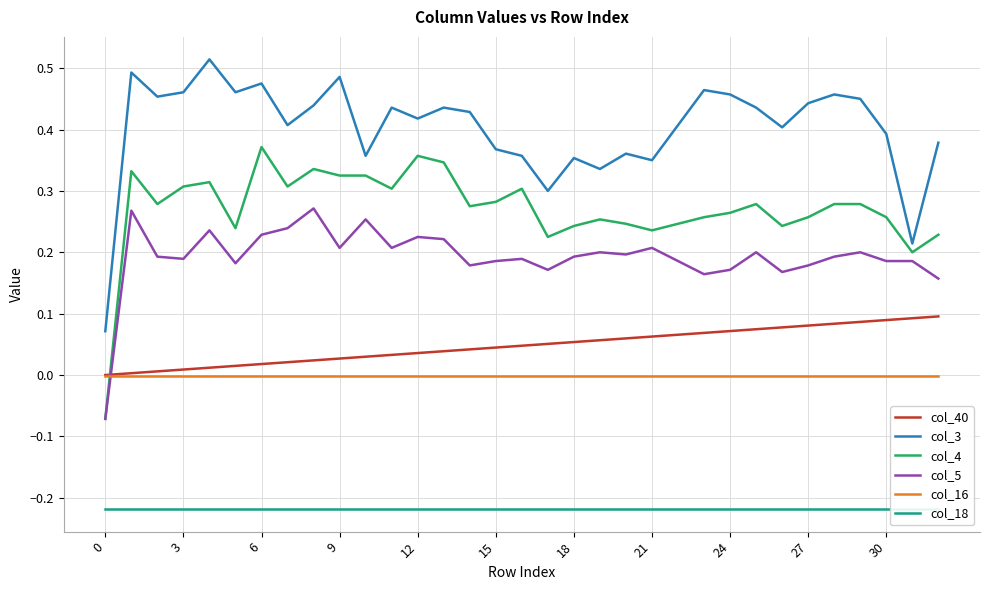

True or false: col_3 has a value of 0.3 at 31.

False